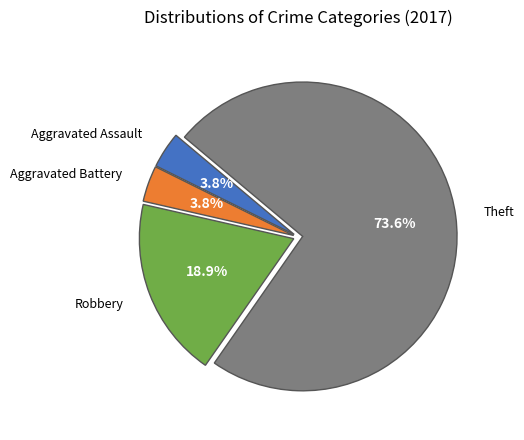

What is the ratio of the value at Aggravated Battery to the value at Theft?

0.1